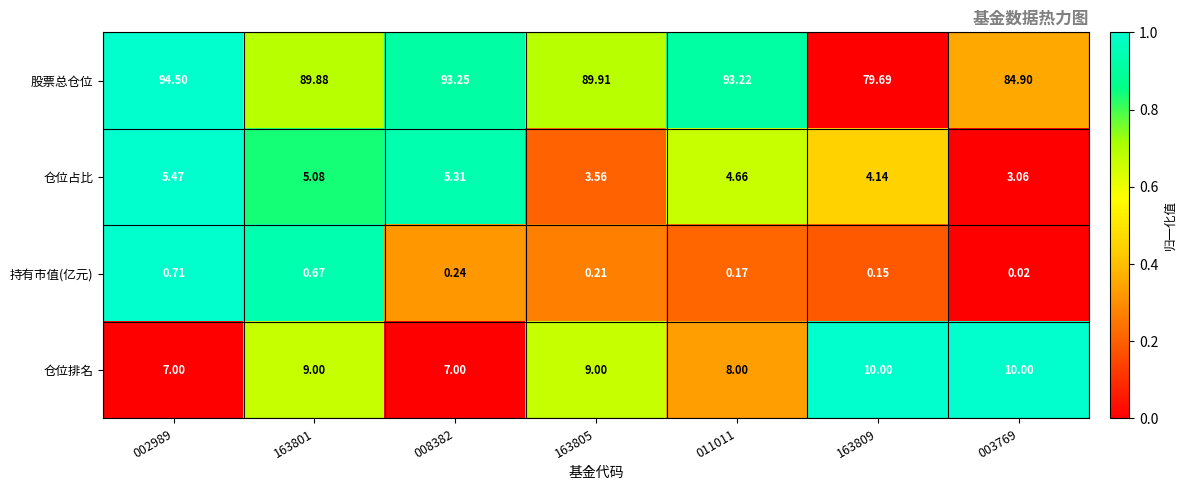

Between 163801 and 003769, which series saw the biggest shift?

股票总仓位